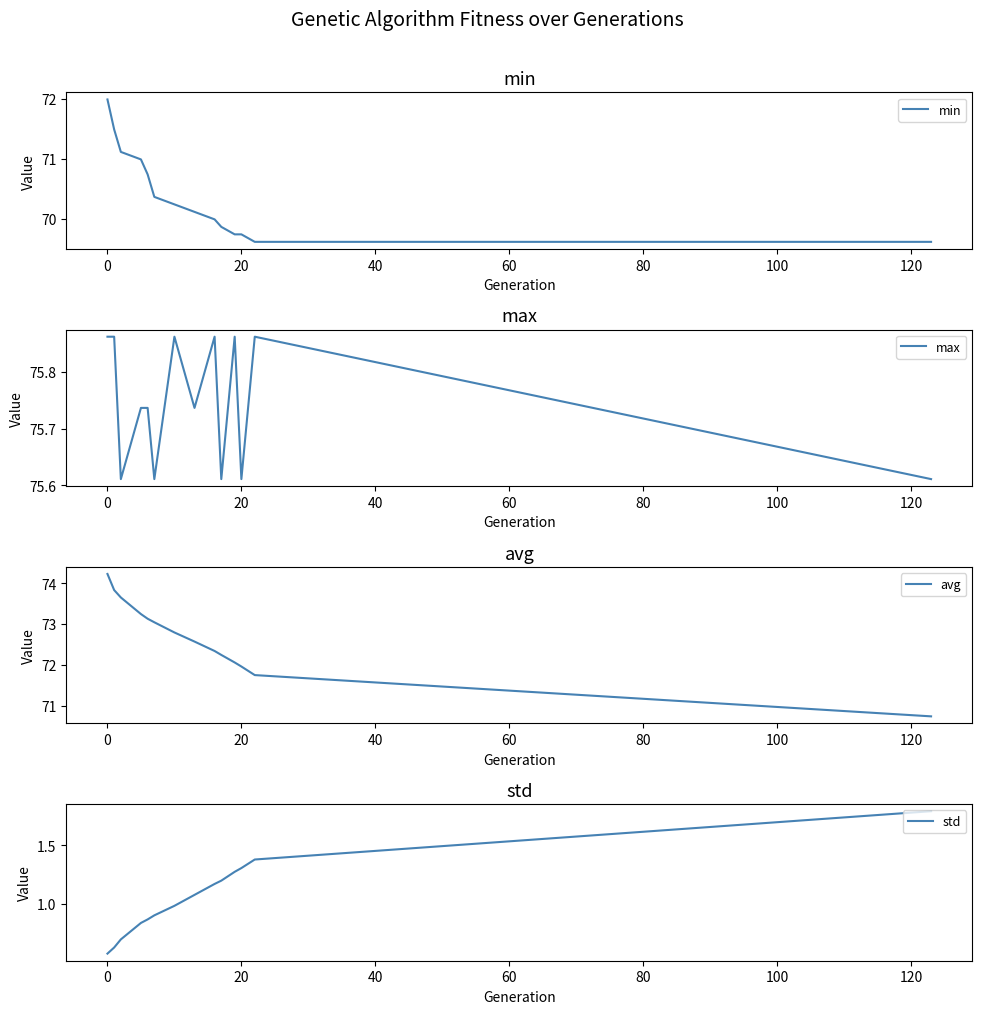

What is the maximum value for std?

1.8